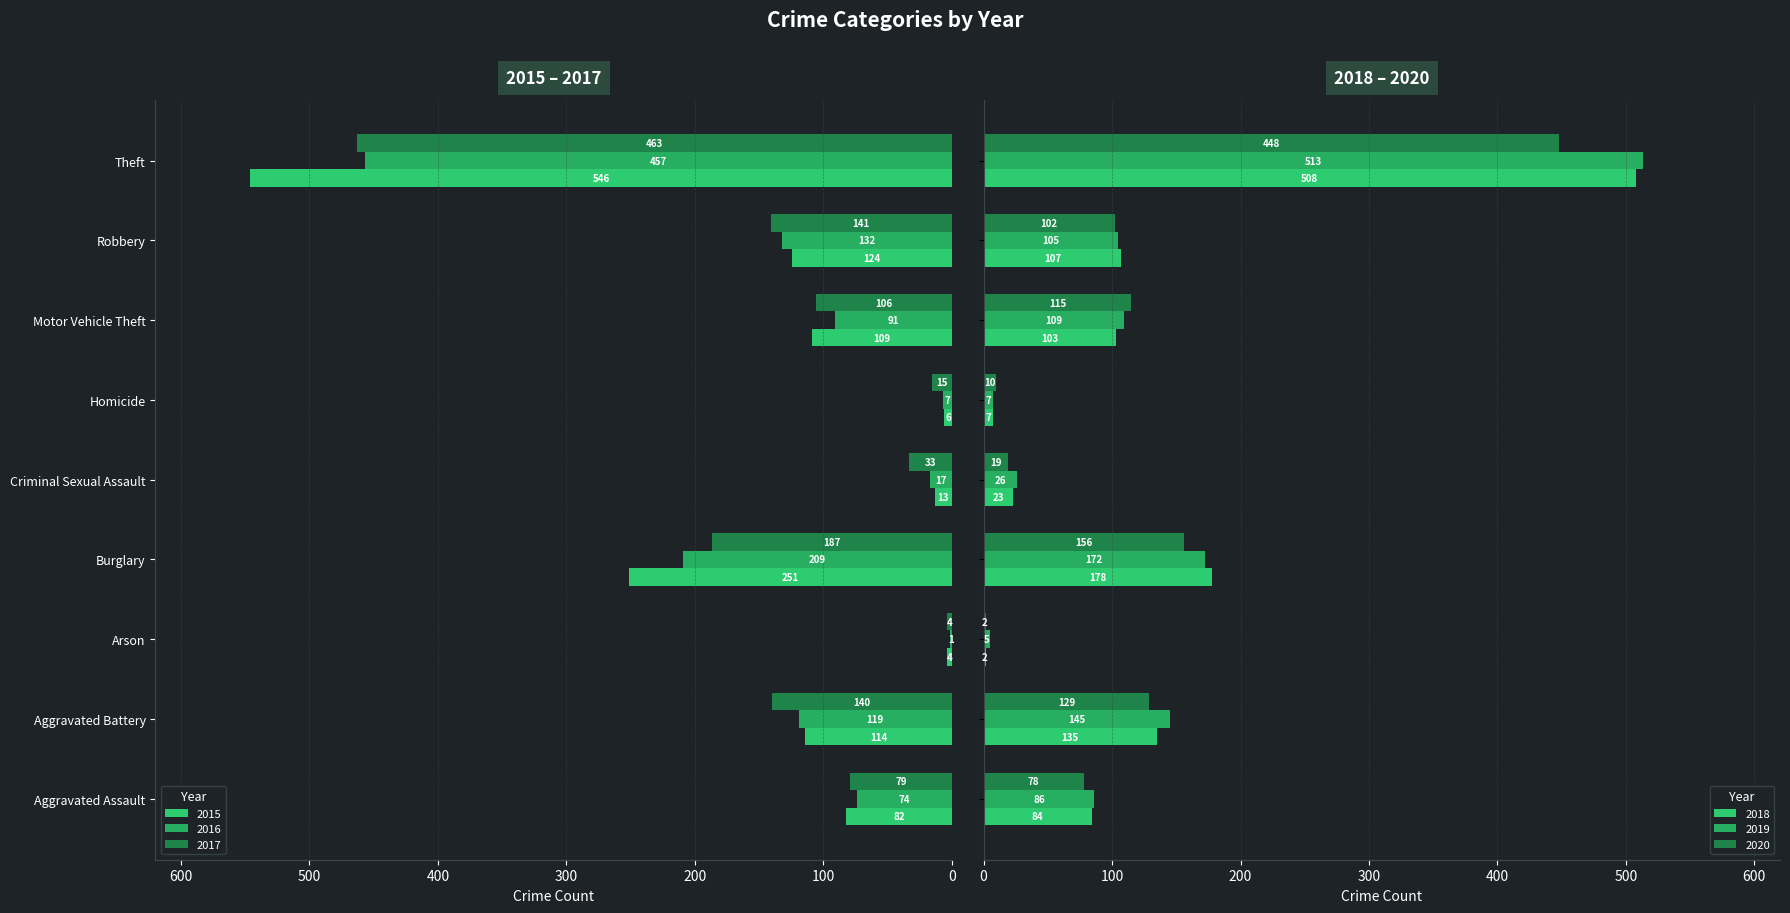

At Arson, list the series in order from largest to smallest.

2019, 2018, 2020, 2016, 2015, 2017